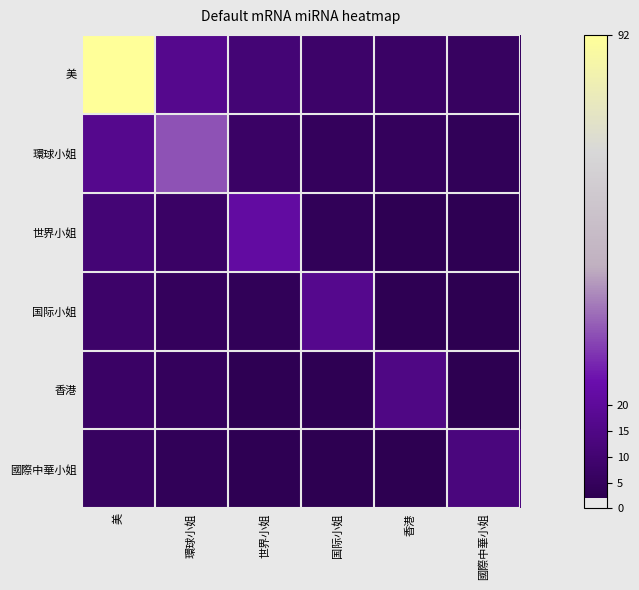

What is the total value across all series at 国际小姐?

39